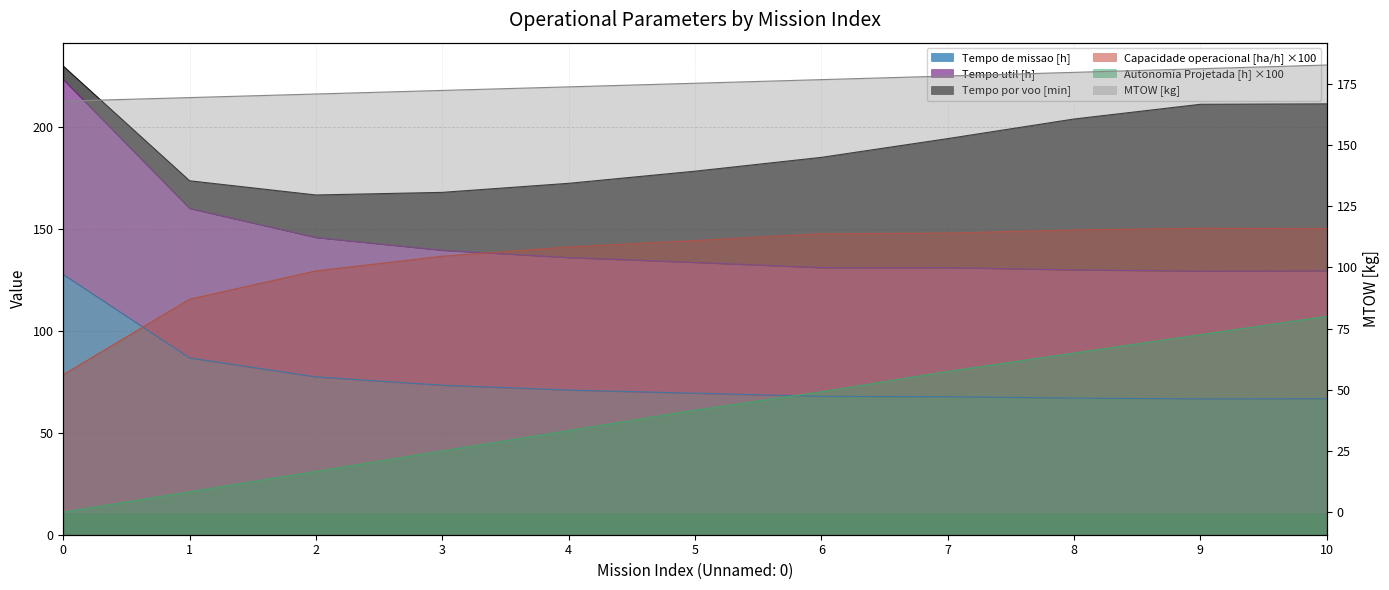

What is the sum of all Tempo de missao [h] values?

840.8